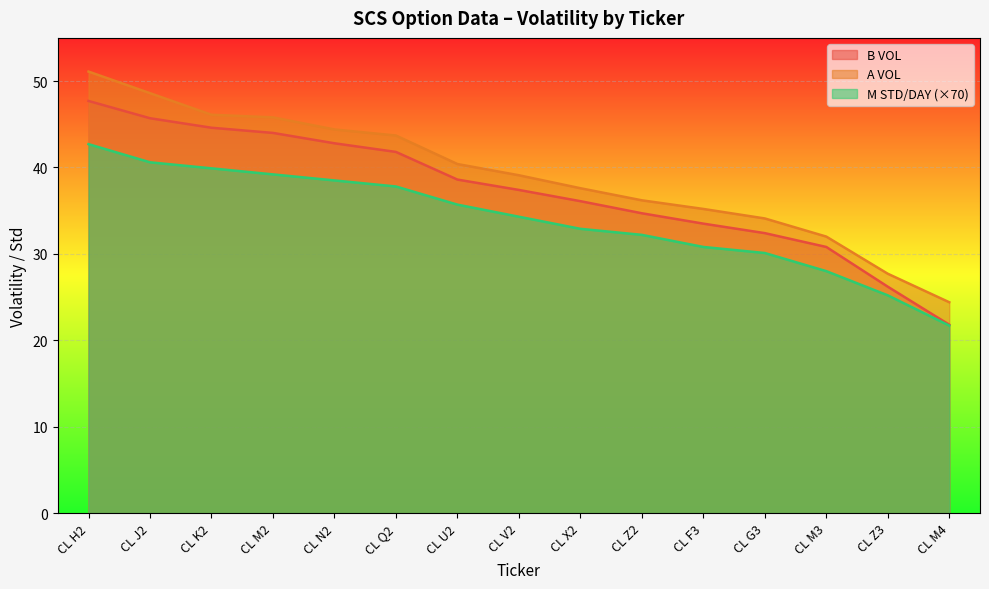

At CL M3, list the series in order from smallest to largest.

M STD/DAY (×70), B VOL, A VOL